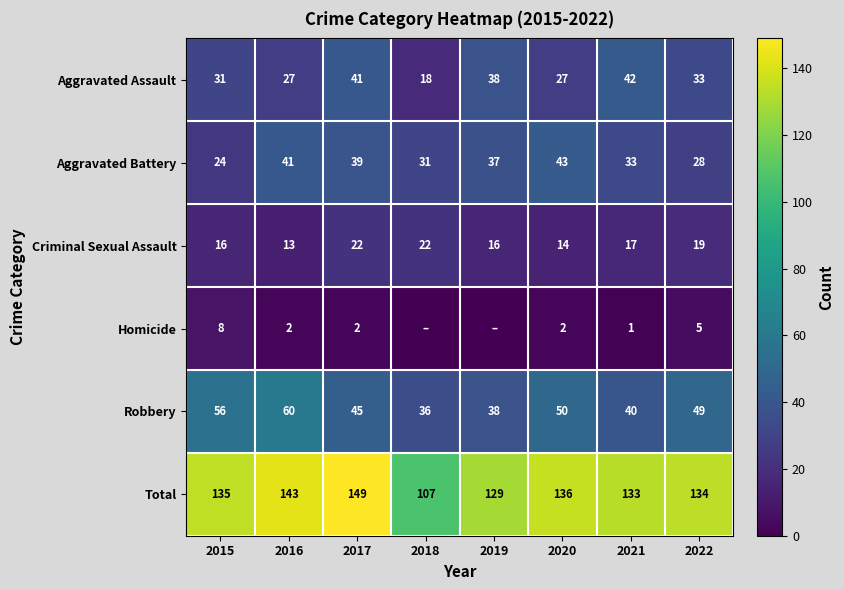

Count the number of data series in this chart.

6